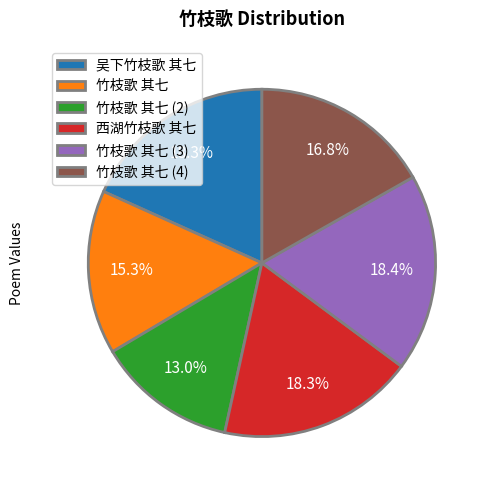

What portion of the pie excludes 西湖竹枝歌 其七?

81.7%